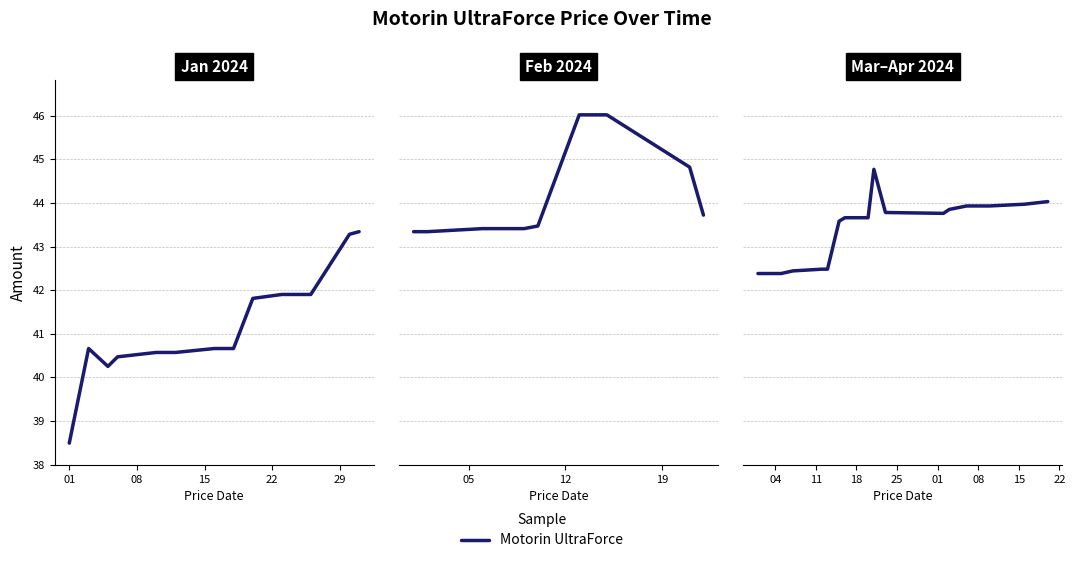

How many points are lower than both their immediate neighbors (excluding endpoints)?

1